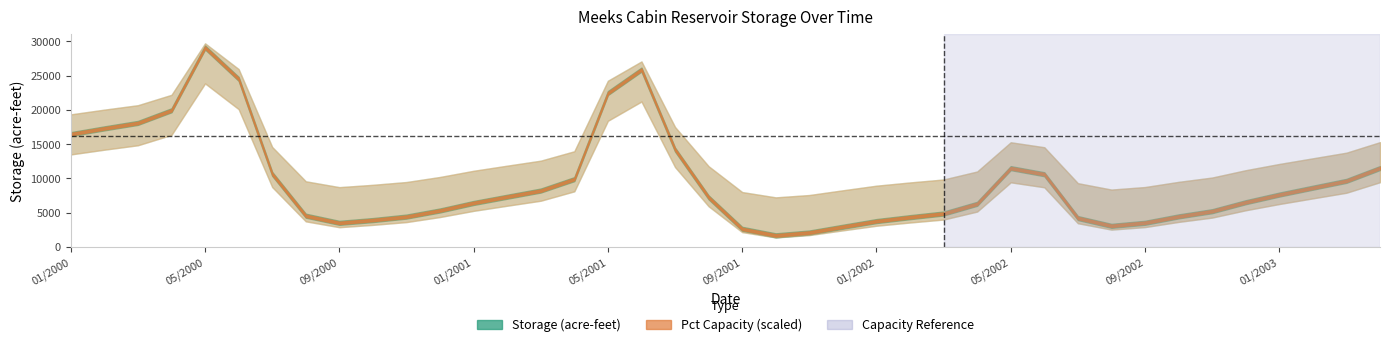

True or false: pct_capacity has a value of 19.4 at 04/2002.

True